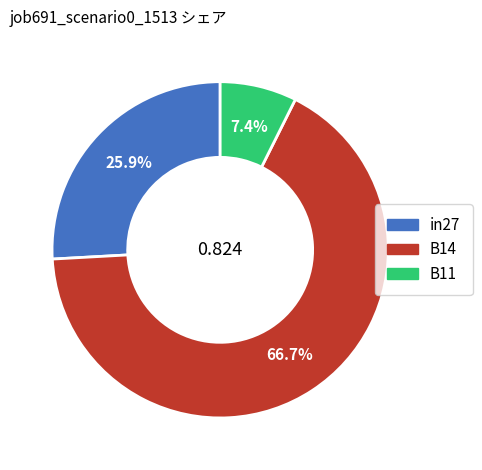

Between B14 and in27, which is larger?

B14